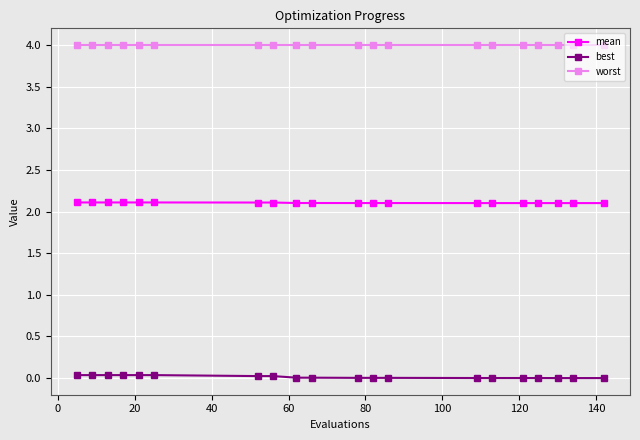

What are all the series names shown in the legend?

mean, best, worst